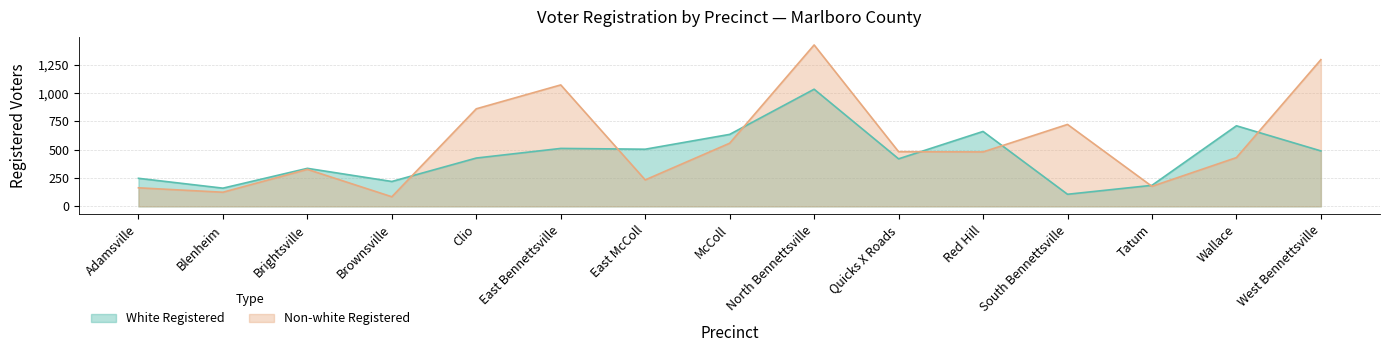

Is it true that Non-white Registered equals 431 at Wallace?

True